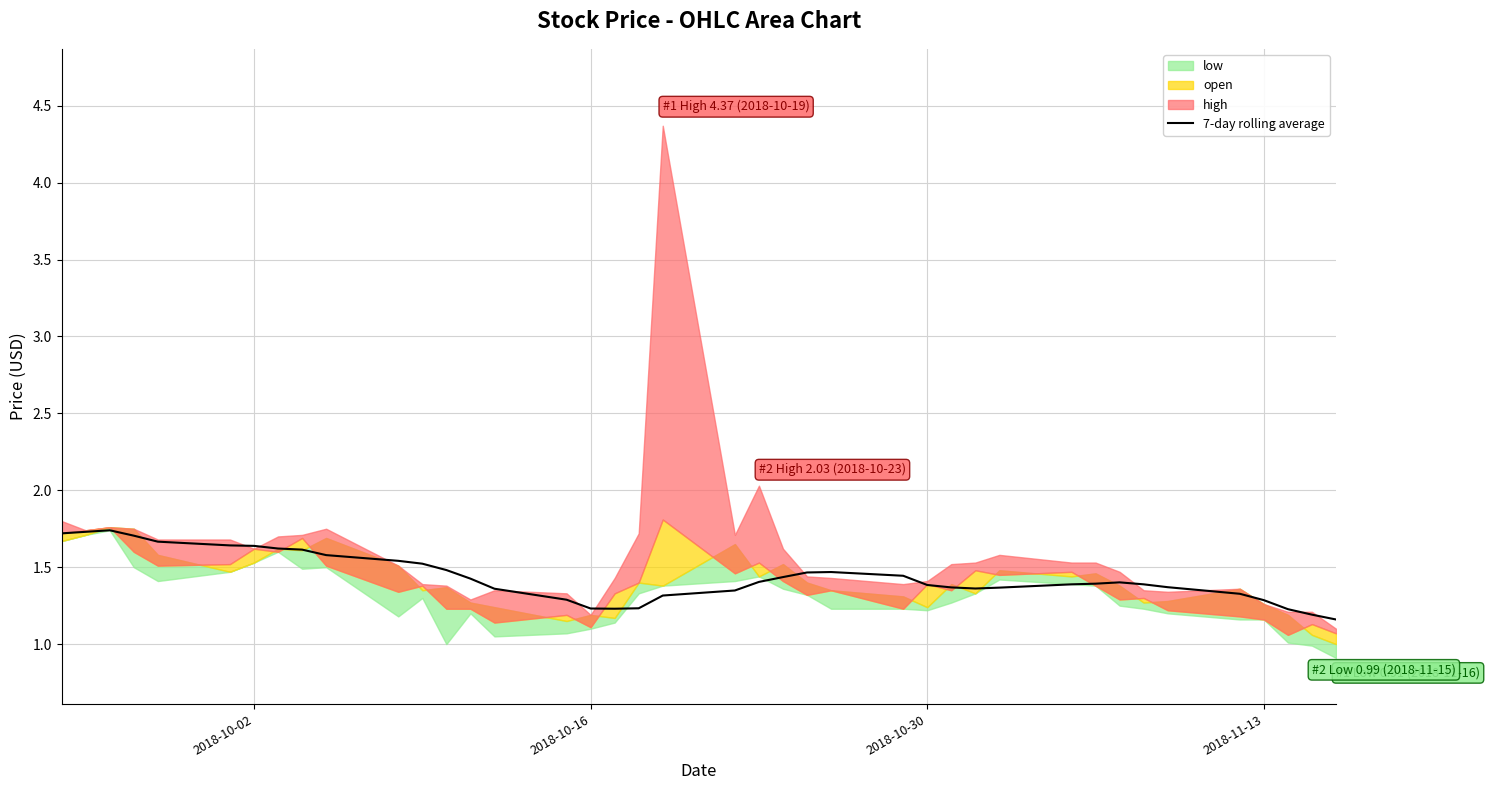

What is the highest value of the 7-day rolling average series?

1.7